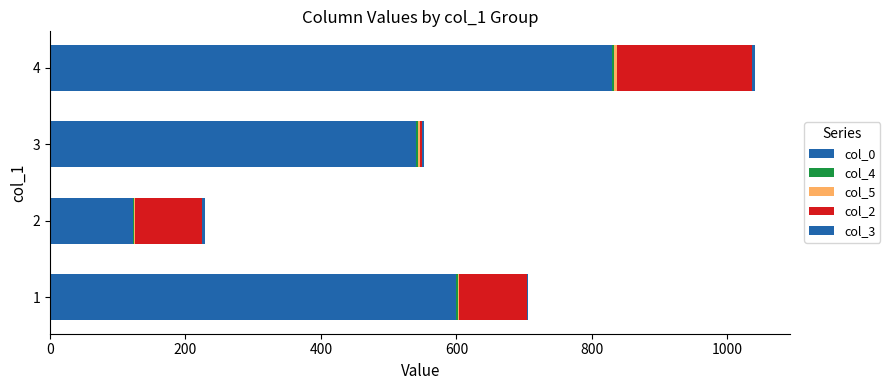

How many data points does each series have?

4